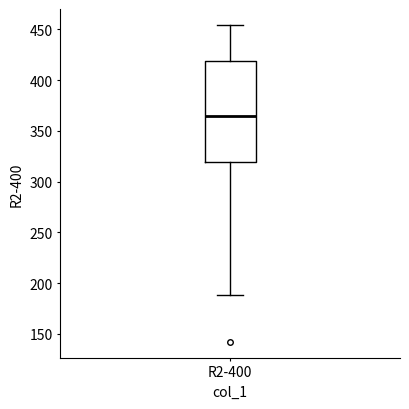

Read this box plot against the y-axis: the position of the median line, the range covered by the box, and the ends of both whiskers. The values are not printed on the chart, so give them approximately, as read against the axis.

median 365, box 320 to 420, whiskers 190 to 455